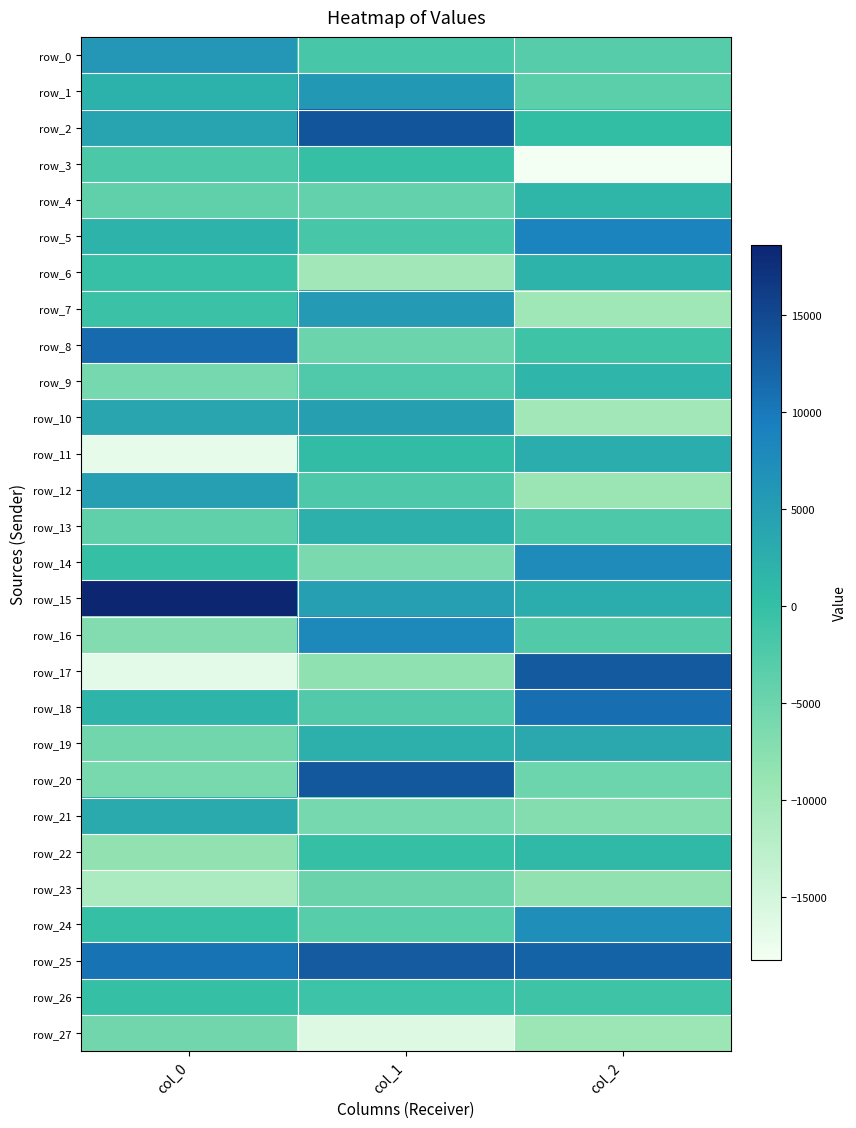

Which category has the highest value in the row_9 series?

col_2